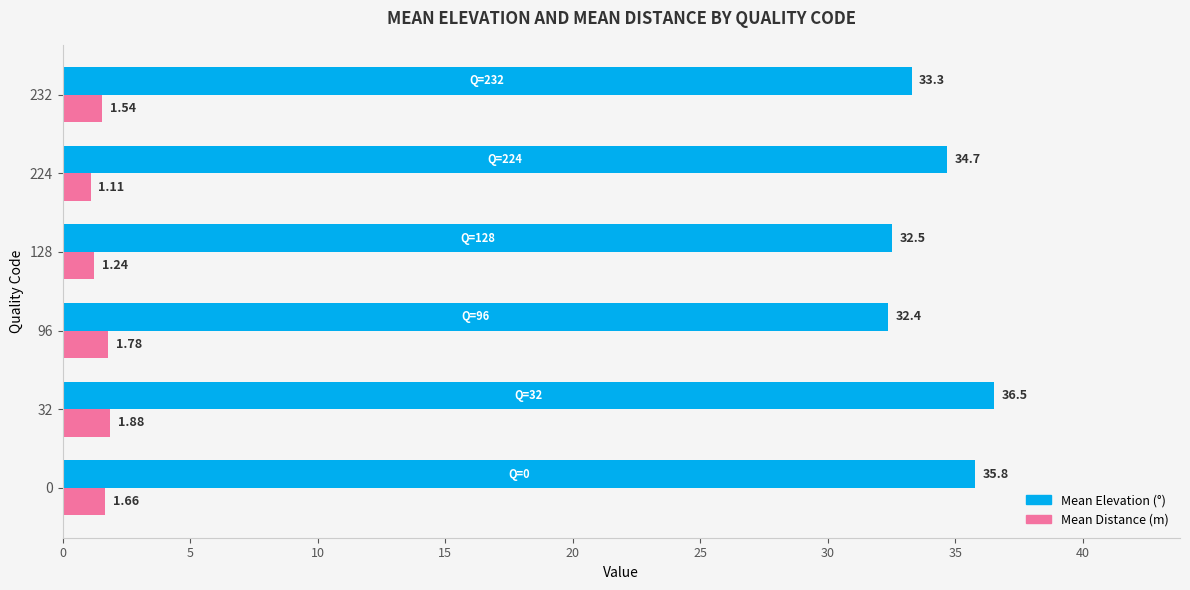

What is the difference between the highest and lowest values at 128?

31.3